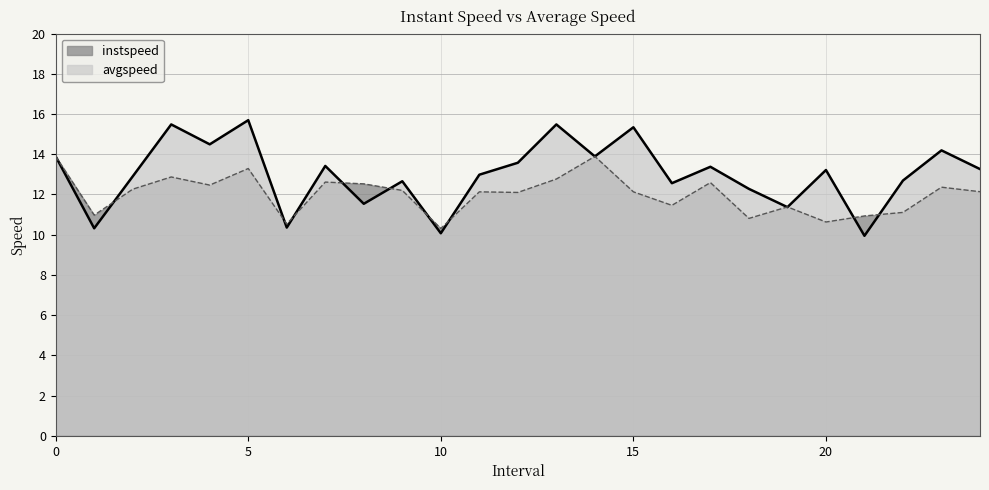

What value does the avgspeed series have at 19?

11.4